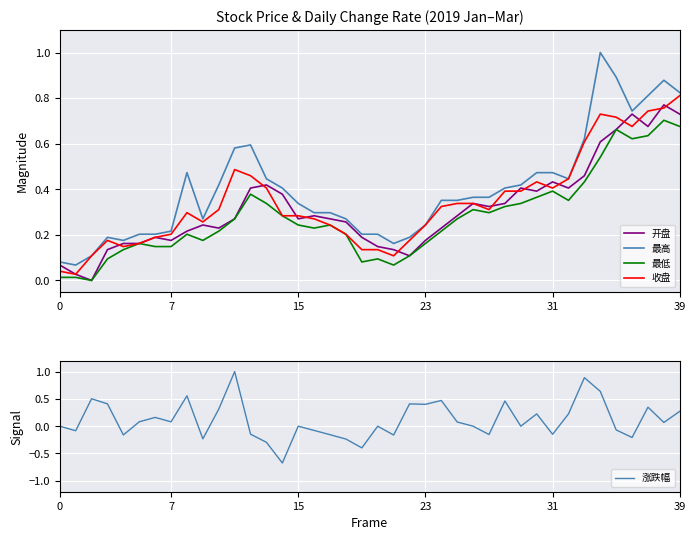

What are all the series names shown in the legend?

开盘, 最高, 最低, 收盘, 涨跌幅